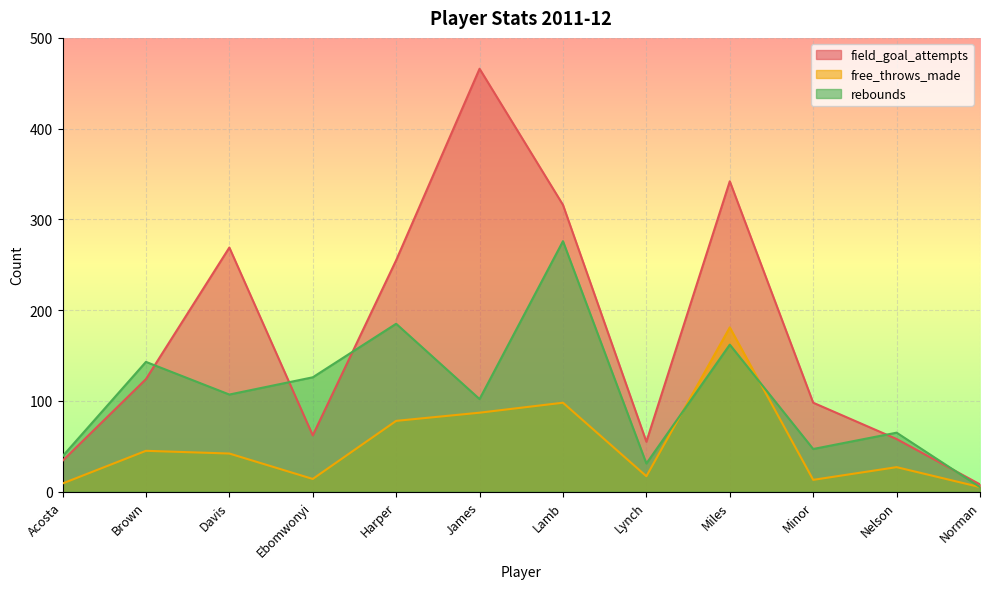

What is the value of the field_goal_attempts point at the 7th from the left?

316